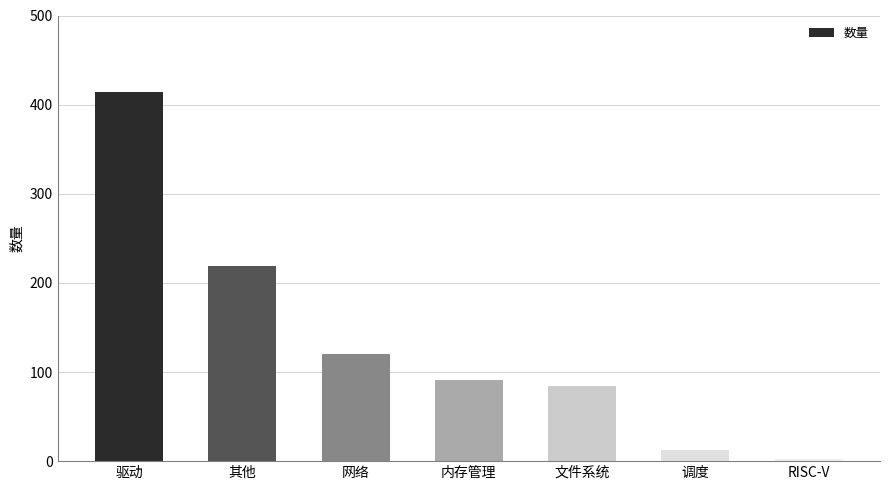

What is the value of the 3rd bar from the left?

120